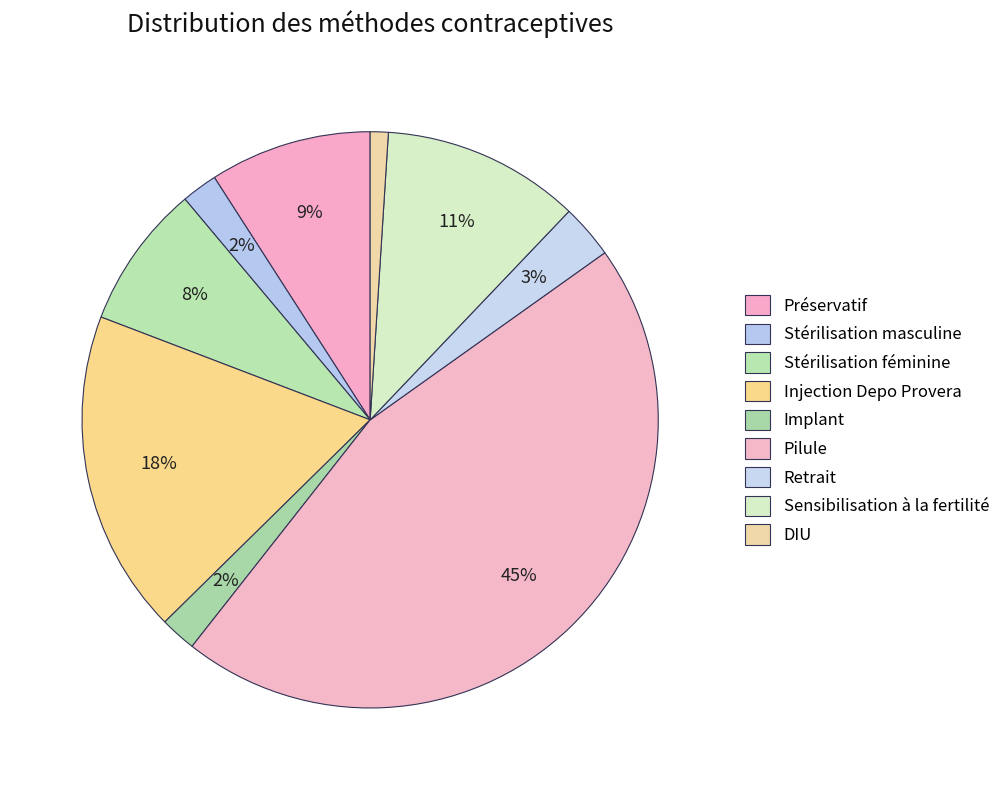

What percentage is the Pilule slice, to the nearest percent?

45%